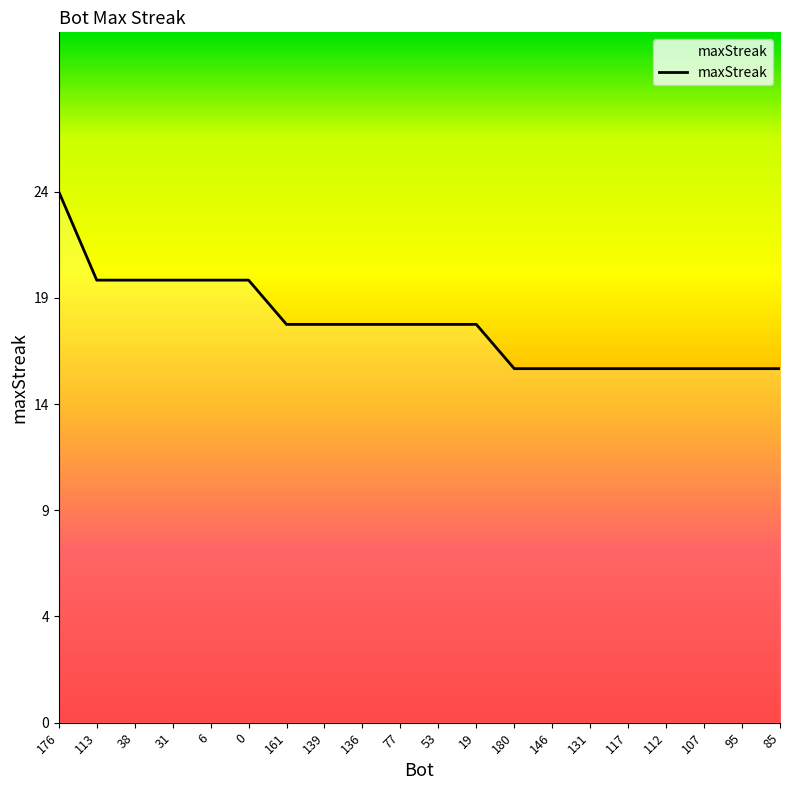

Does the chart display data point markers on the line(s)?

No